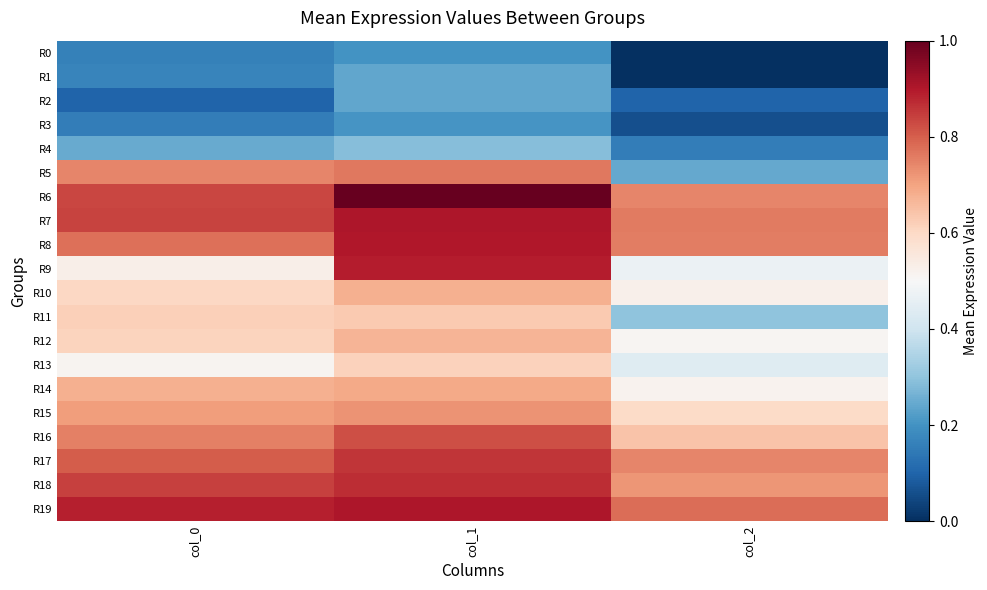

Reading right to left, transcribe all the data shown in this chart.

R0: col_2=0	col_1=47	col_0=38
R1: col_2=0	col_1=56	col_0=40
R2: col_2=23	col_1=56	col_0=23
R3: col_2=14	col_1=48	col_0=36
R4: col_2=36	col_1=67	col_0=58
R5: col_2=57	col_1=179	col_0=174
R6: col_2=174	col_1=234	col_0=195
R7: col_2=178	col_1=212	col_0=196
R8: col_2=177	col_1=211	col_0=181
R9: col_2=110	col_1=209	col_0=124
R10: col_2=123	col_1=159	col_0=141
R11: col_2=70	col_1=148	col_0=145
R12: col_2=119	col_1=157	col_0=143
R13: col_2=103	col_1=144	col_0=120
R14: col_2=121	col_1=161	col_0=159
R15: col_2=139	col_1=170	col_0=166
R16: col_2=150	col_1=192	col_0=176
R17: col_2=174	col_1=201	col_0=188
R18: col_2=169	col_1=203	col_0=197
R19: col_2=182	col_1=212	col_0=208